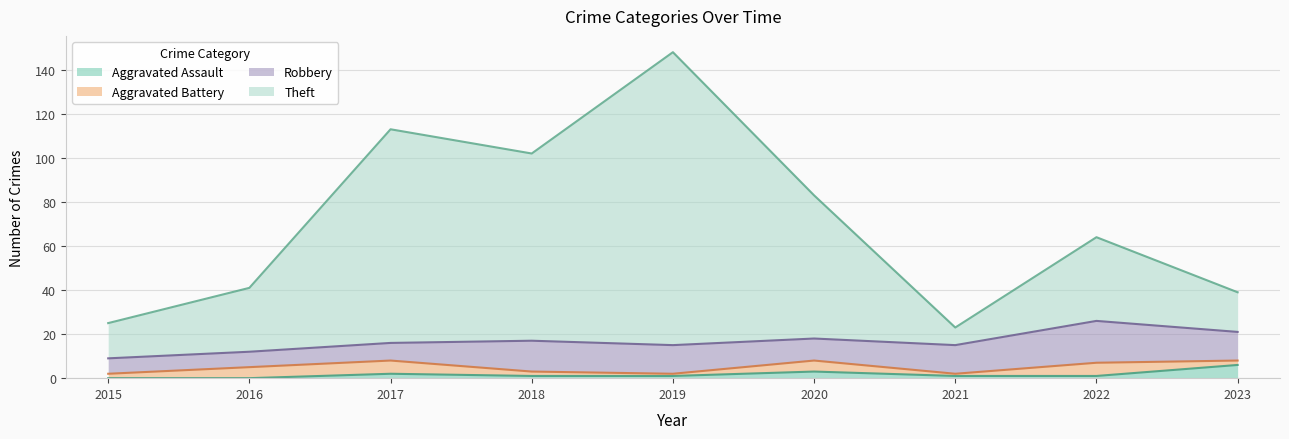

At which label is Aggravated Assault closest to 3?

2020